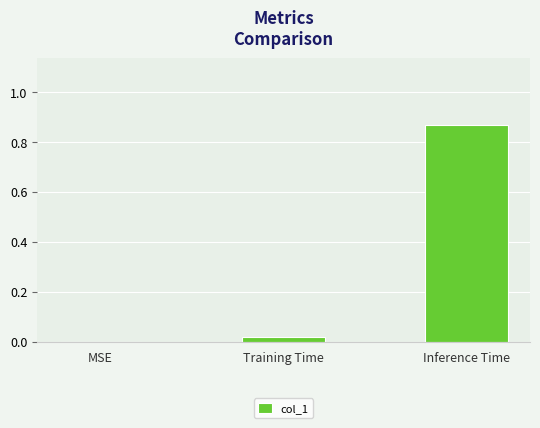

The value at Inference Time is 1.2. True or false?

False